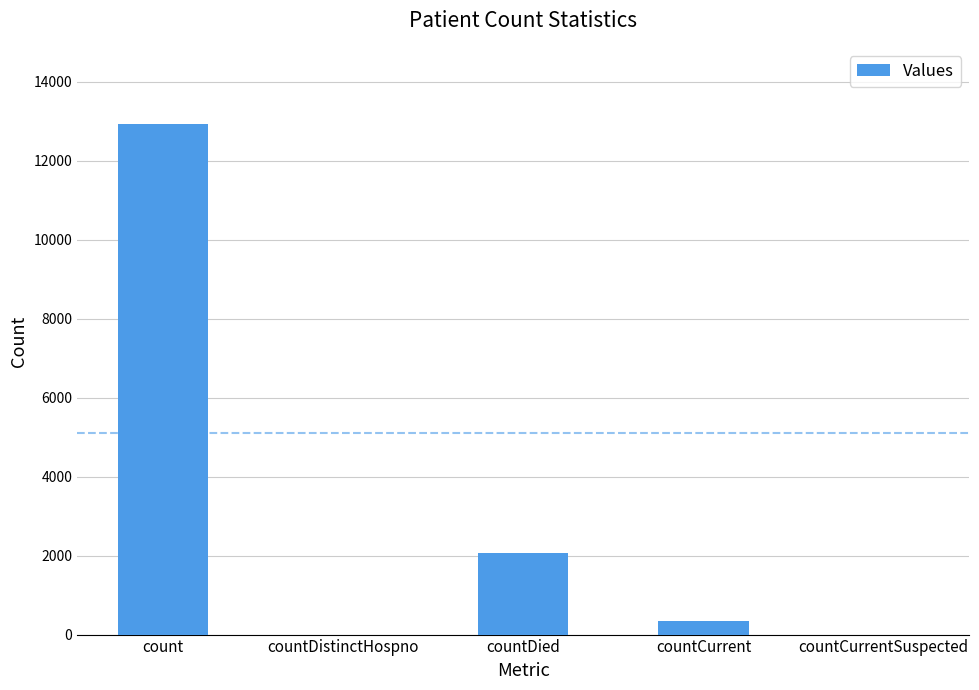

Reading right to left, transcribe all the data shown in this chart.

countCurrentSuspected=0	countCurrent=335	countDied=2078	countDistinctHospno=0	count=12918